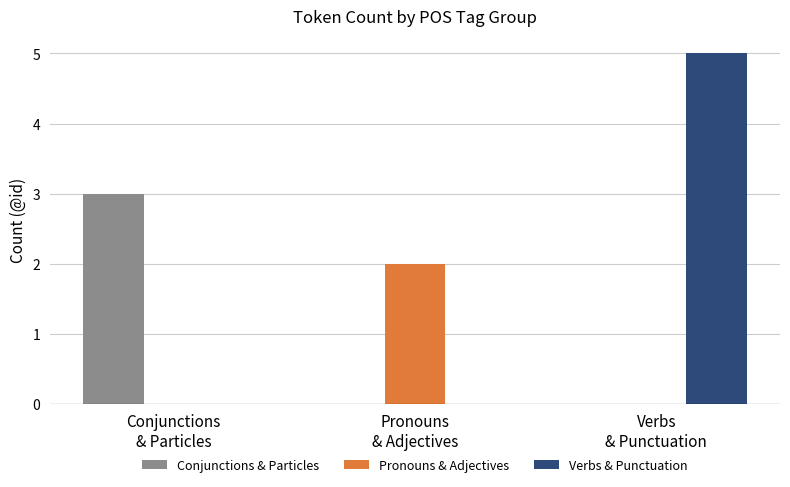

Reading right to left, list all the values displayed in this chart.

Conjunctions & Particles: 0	0	3
Pronouns & Adjectives: 0	2	0
Verbs & Punctuation: 5	0	0